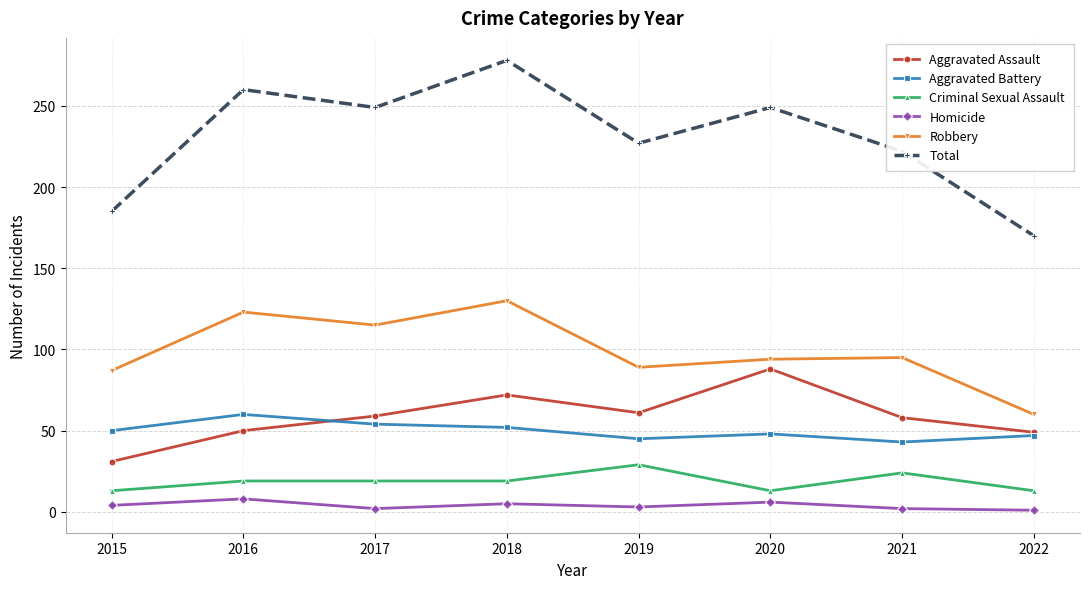

How many categories are shown in the chart?

8